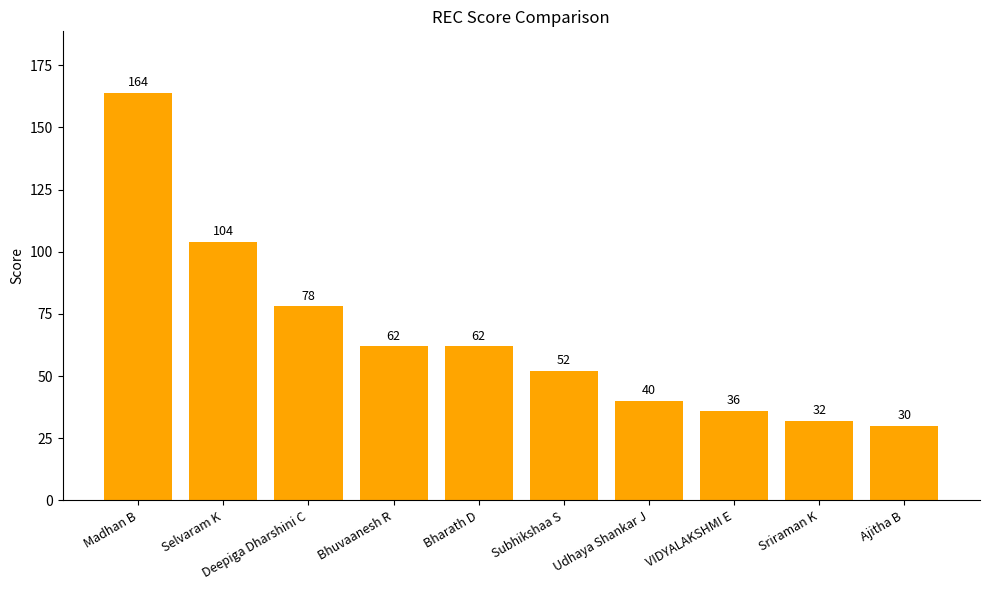

Is it true that the value at VIDYALAKSHMI E is 18?

False